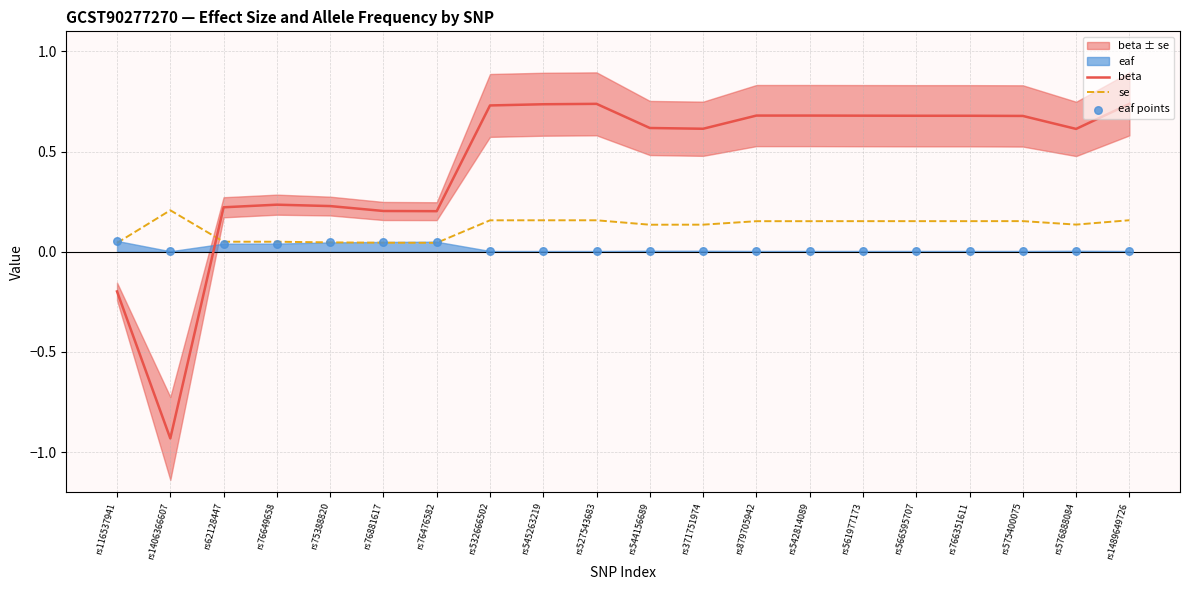

At which category is the sum across all series the highest?

rs1489649726